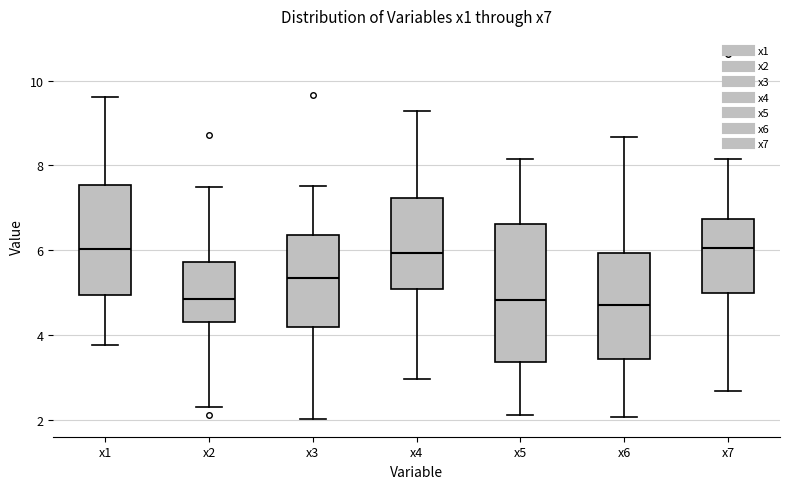

Where does the lower whisker of the box for x1 end on the y-axis? The values are not printed on the chart, so give them approximately, as read against the axis.

3.8